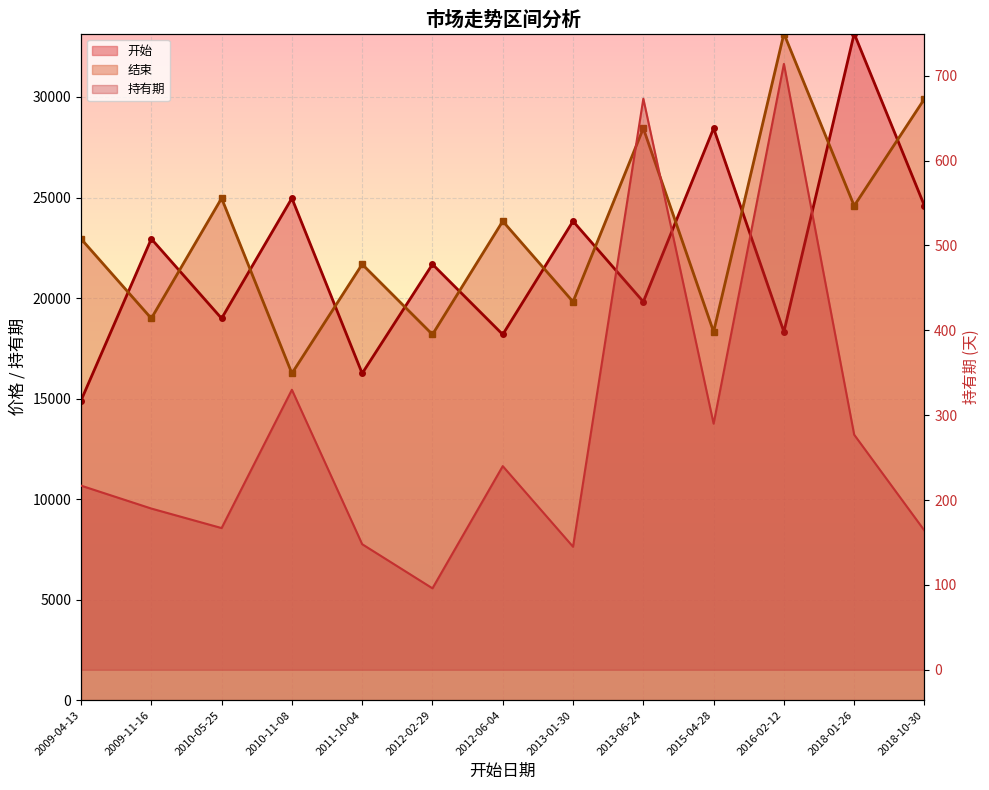

At which label does 持有期_line first exceed 217?

2010-11-08